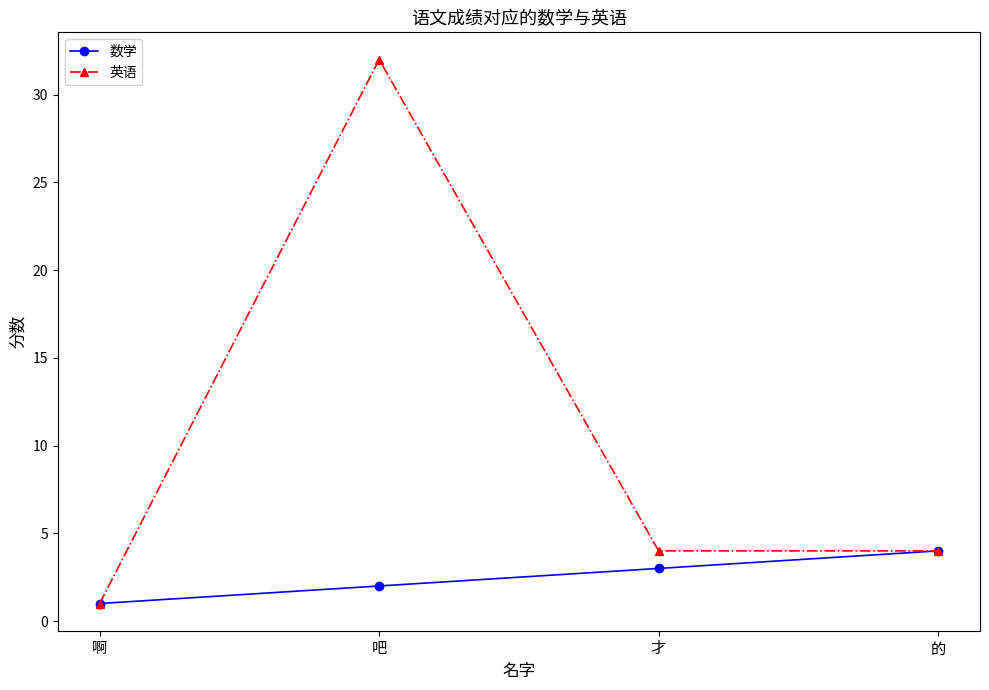

Reading left to right, list all the values displayed in this chart.

数学: 啊=1	吧=2	才=3	的=4
英语: 啊=1	吧=32	才=4	的=4